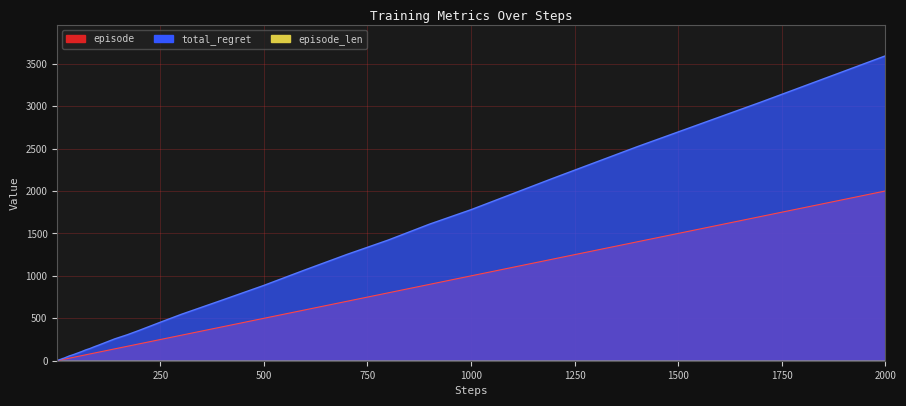

True or false: episode and total_regret cross at least once.

False